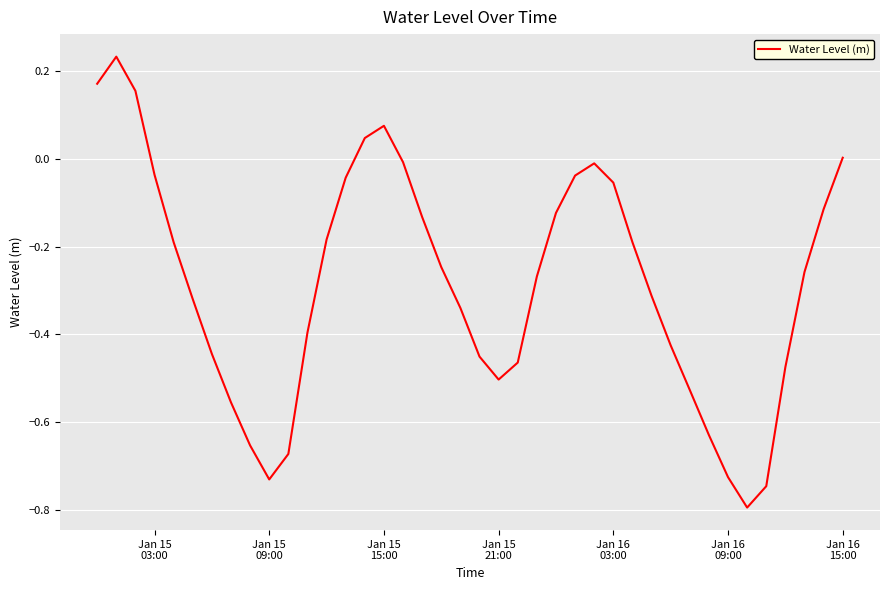

What is the difference between the maximum and minimum values?

1.0